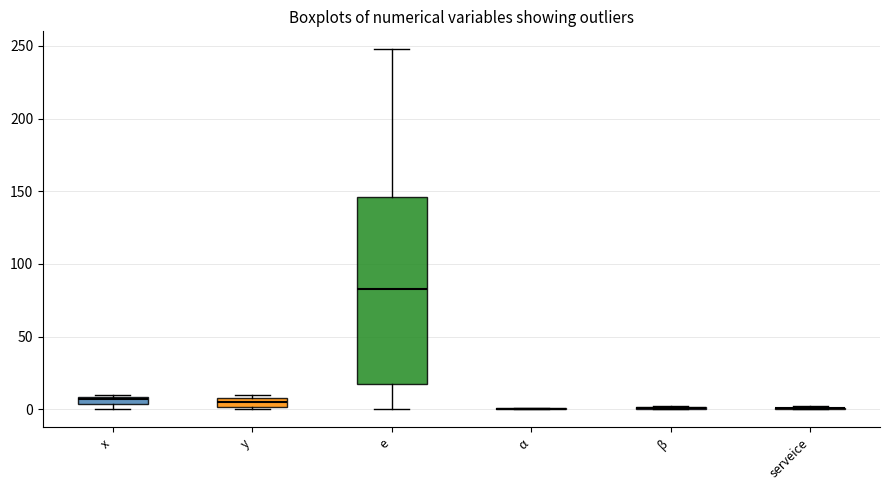

Where is the upper edge of the box for x on the y-axis? The values are not printed on the chart, so give them approximately, as read against the axis.

10